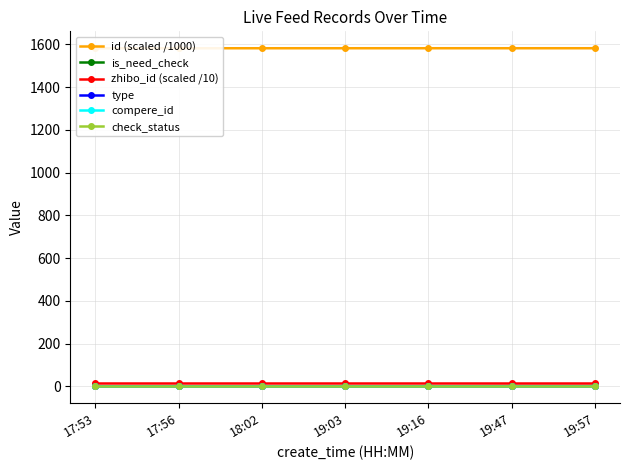

Where is check_status nearest to the value 1?

17:53